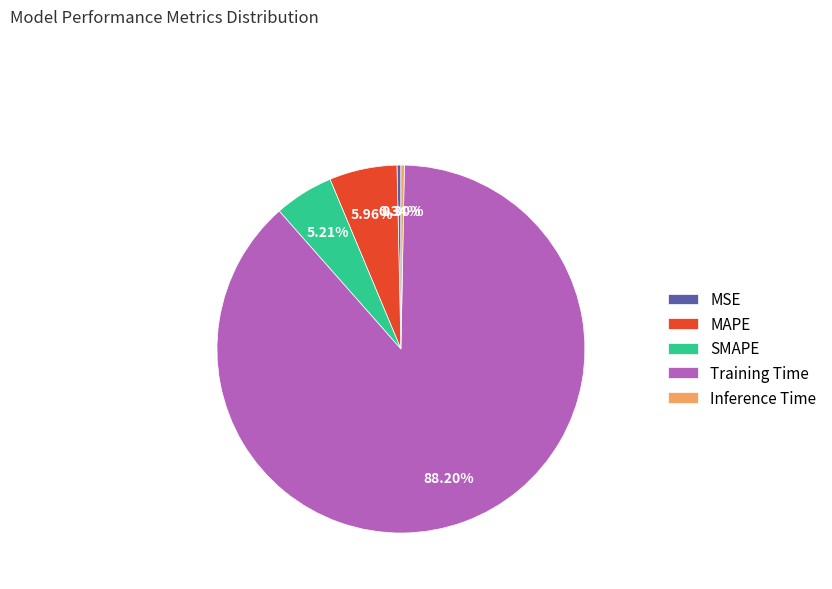

Is there a majority slice in this chart?

Yes